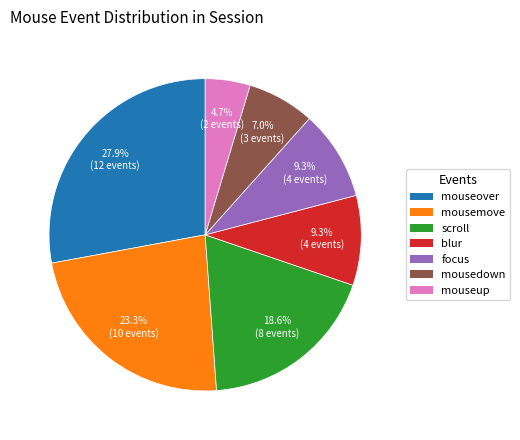

Between mouseover and mousedown, which is larger?

mouseover